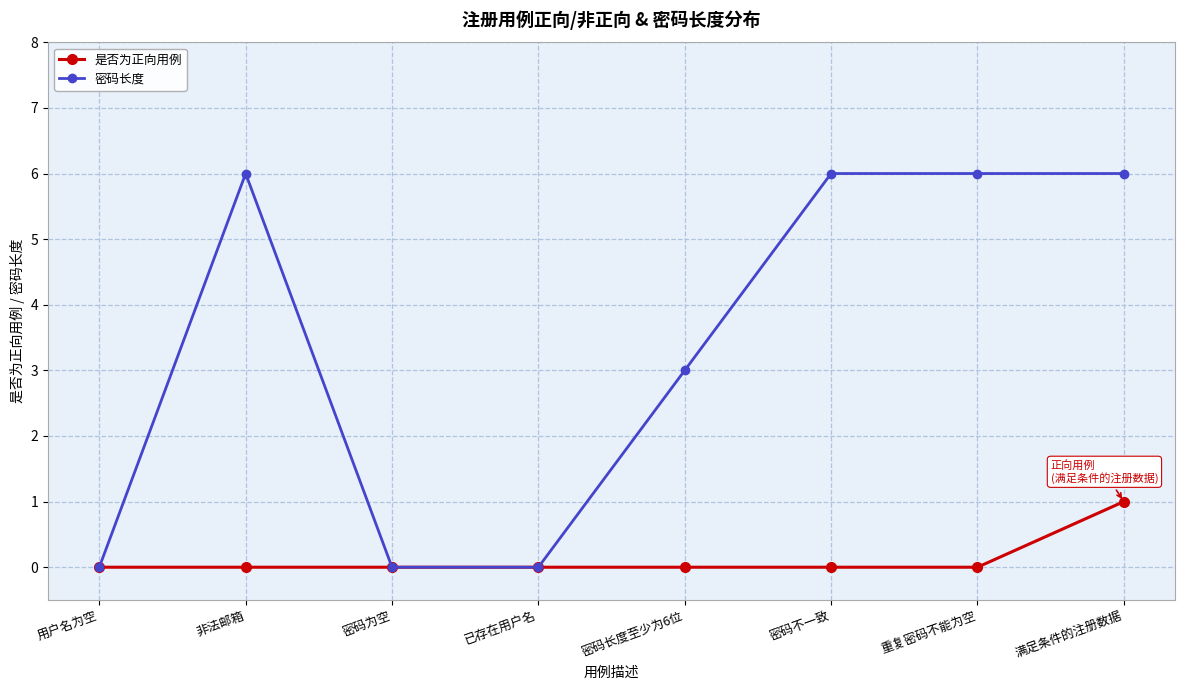

Which series changed the most between 密码为空 and 密码不一致?

密码长度